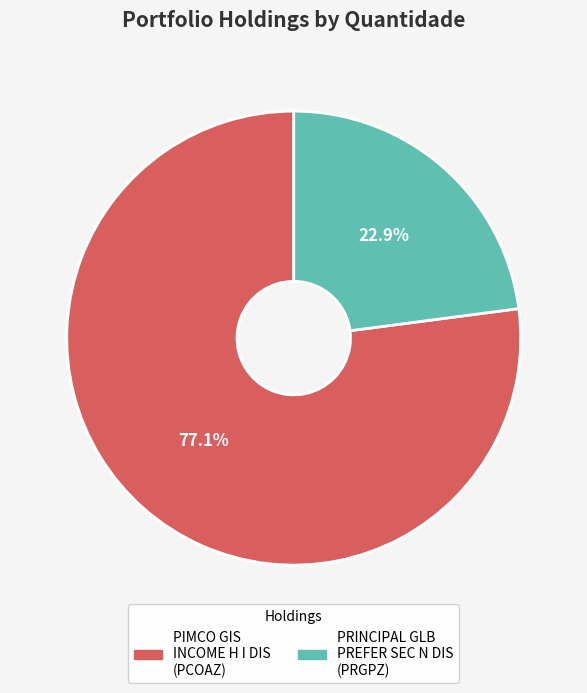

To the nearest percent, what portion does PRINCIPAL GLB PREFER SEC N DIS (PRGPZ) represent?

23%